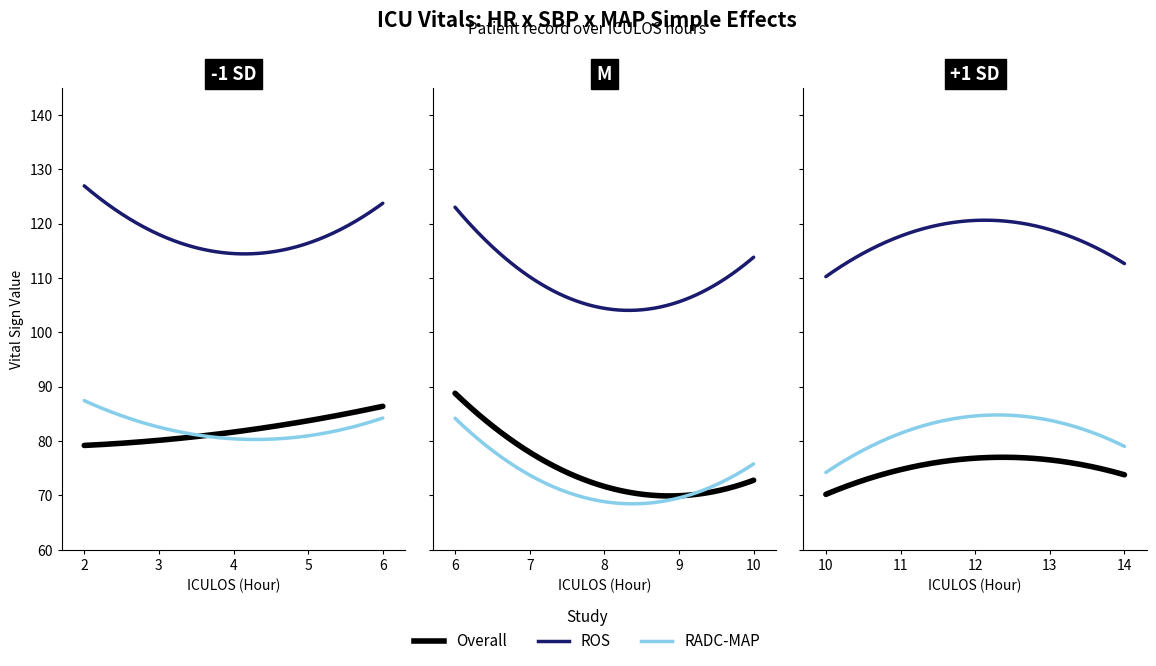

Where does the HR series first go above 74?

2